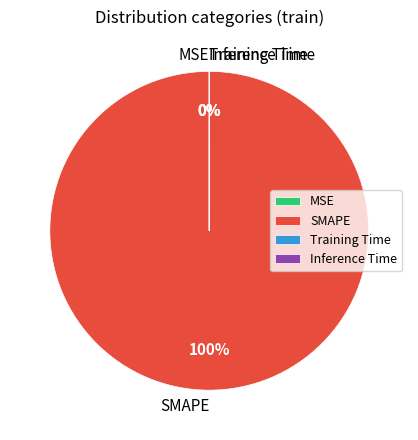

Which slice represents more than half of the pie?

SMAPE